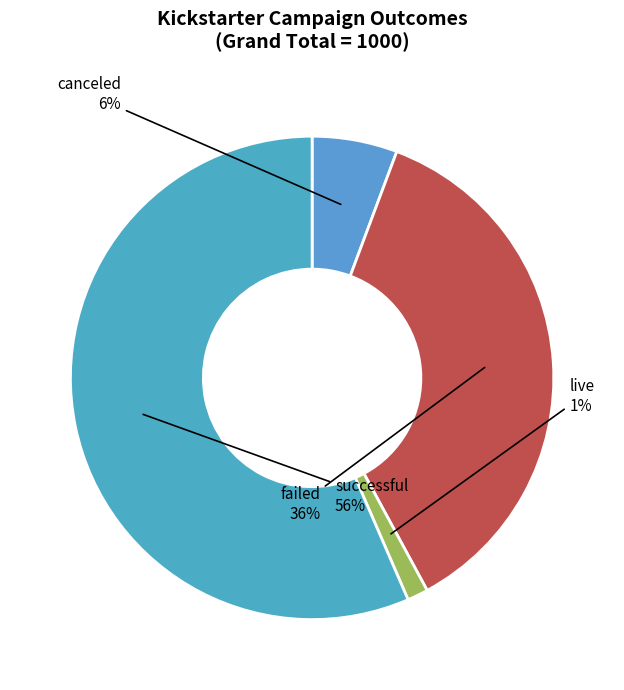

What is the ratio of the value at canceled to the value at successful?

0.1